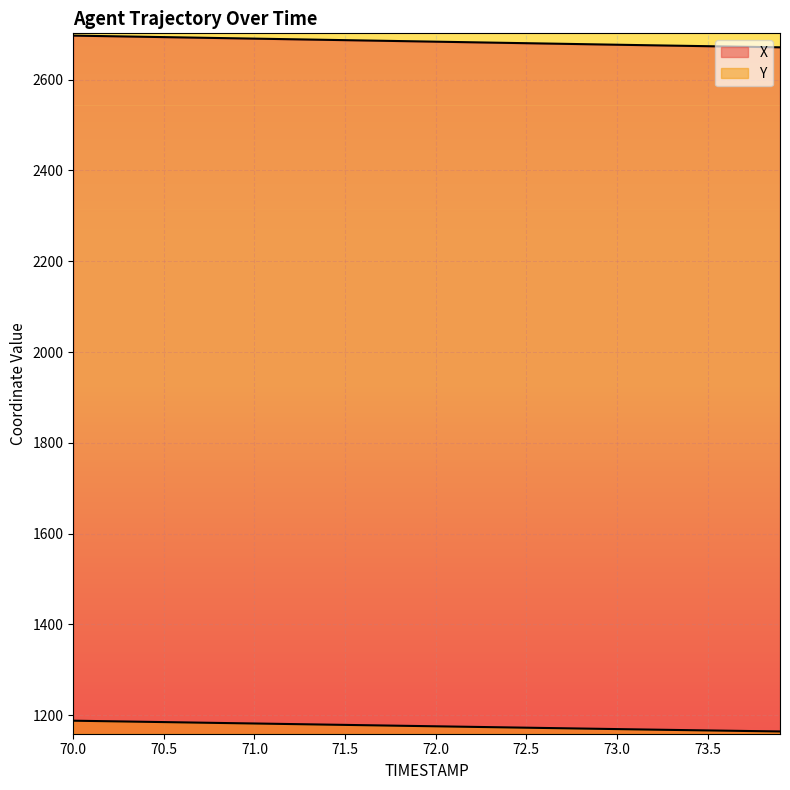

What is the total value across all series at 72.3?

3855.2